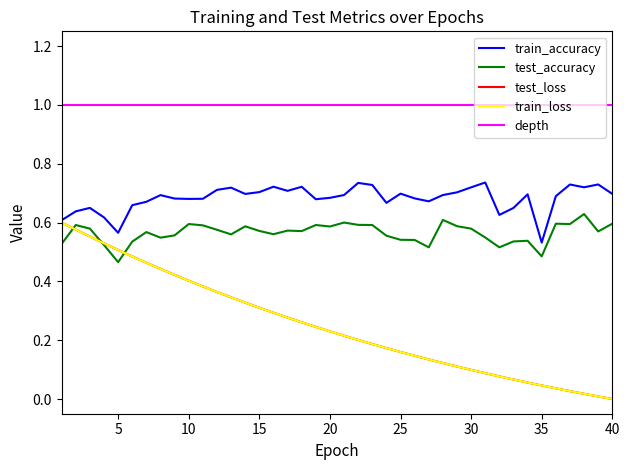

True or false: test_loss has a value of 0.8 at 5.

False